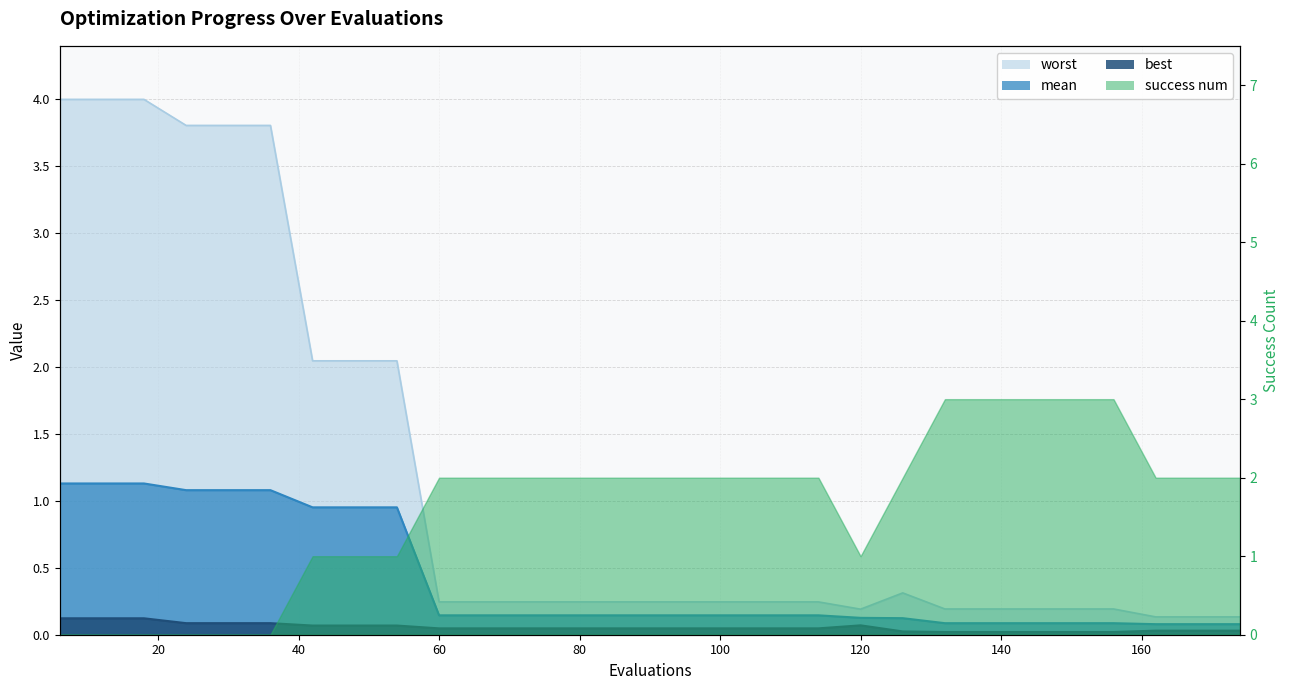

Which series changed the most between 54 and 114?

worst